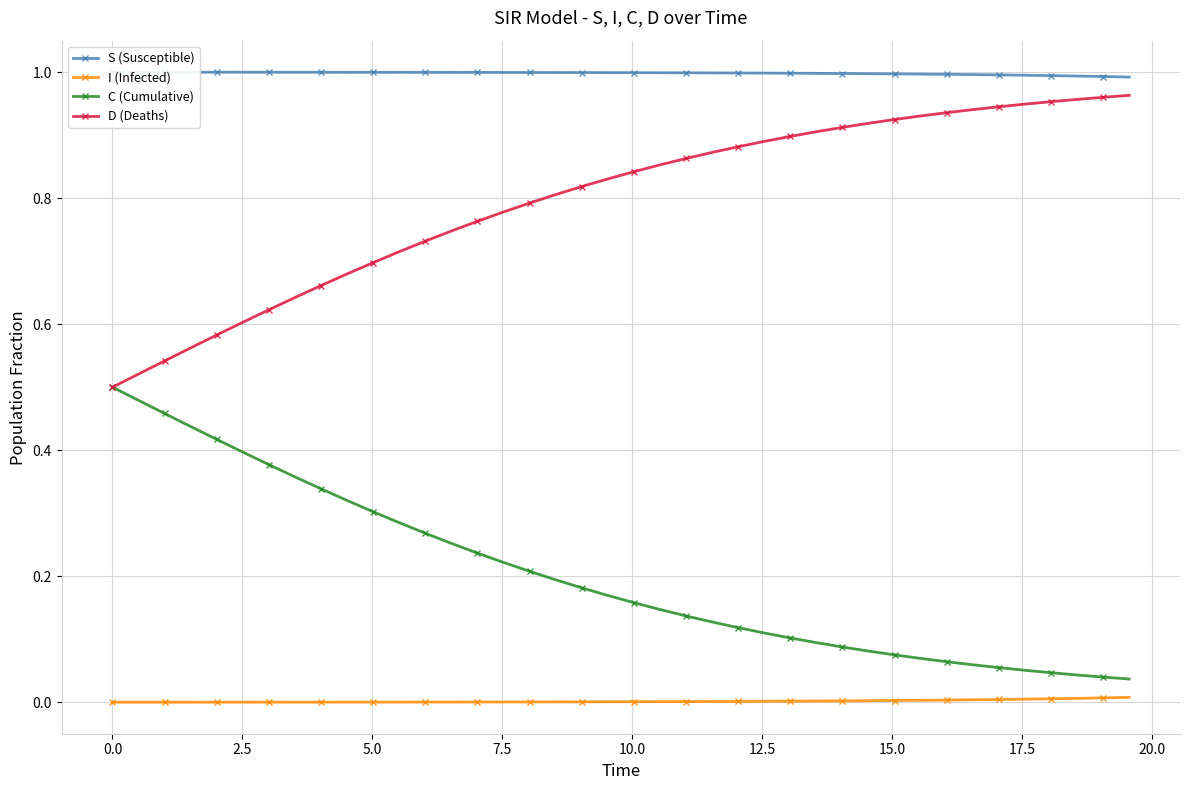

Reading left to right, what are all the values shown in this chart?

S (Susceptible): 1.0	1.0	1.0	1.0	1.0	1.0	1.0	1.0	1.0	1.0	1.0	1.0	1.0	1.0	1.0	1.0	1.0	1.0	1.0	1.0	1.0	1.0	1.0	1.0	1.0	1.0	1.0	1.0	1.0	1.0	1.0	1.0	1.0	1.0	1.0	1.0	1.0	1.0	1.0	1.0
I (Infected): 0.0	0.0	0.0	0.0	0.0	0.0	0.0	0.0	0.0	0.0	0.0	0.0	0.0	0.0	0.0	0.0	0.0	0.0	0.0	0.0	0.0	0.0	0.0	0.0	0.0	0.0	0.0	0.0	0.0	0.0	0.0	0.0	0.0	0.0	0.0	0.0	0.0	0.0	0.0	0.0
C (Cumulative): 0.5	0.5	0.5	0.4	0.4	0.4	0.4	0.4	0.3	0.3	0.3	0.3	0.3	0.3	0.2	0.2	0.2	0.2	0.2	0.2	0.2	0.1	0.1	0.1	0.1	0.1	0.1	0.1	0.1	0.1	0.1	0.1	0.1	0.1	0.1	0.1	0.0	0.0	0.0	0.0
D (Deaths): 0.5	0.5	0.5	0.6	0.6	0.6	0.6	0.6	0.7	0.7	0.7	0.7	0.7	0.7	0.8	0.8	0.8	0.8	0.8	0.8	0.8	0.9	0.9	0.9	0.9	0.9	0.9	0.9	0.9	0.9	0.9	0.9	0.9	0.9	0.9	0.9	1.0	1.0	1.0	1.0